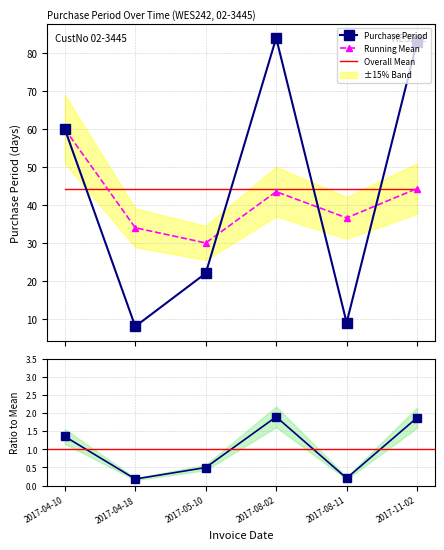

What is the maximum value for Running Mean?

60.0